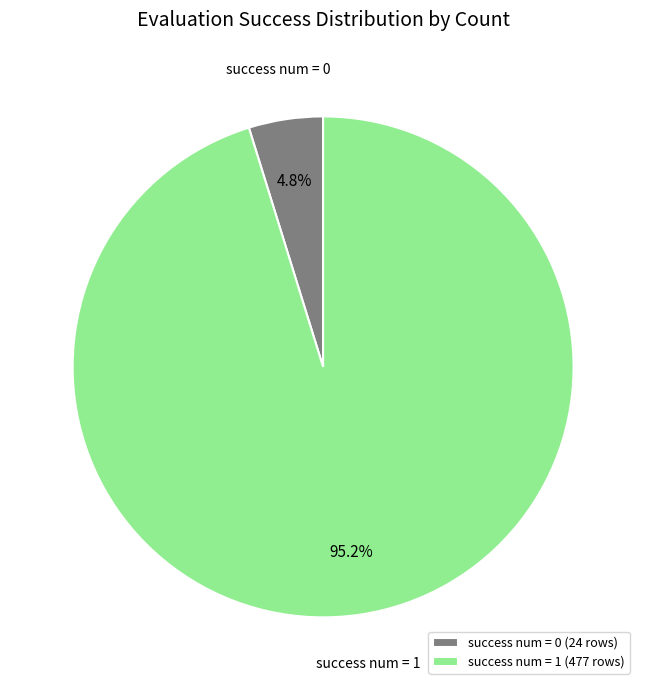

Which has a higher value, success num = 1 (477 rows) or success num = 0 (24 rows)?

success num = 1 (477 rows)